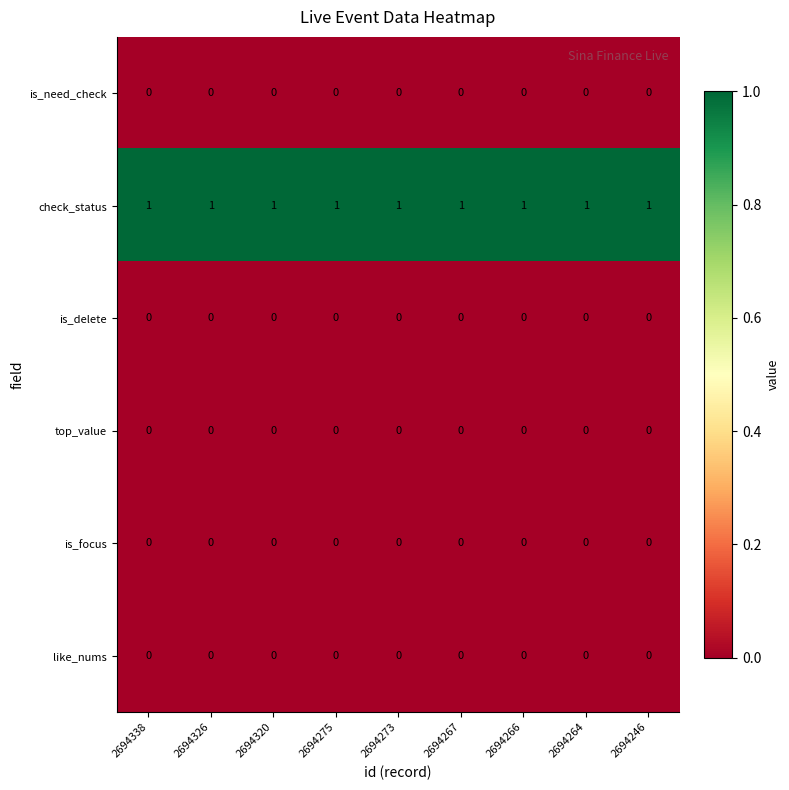

True or false: check_status has a value of 1 at 2694320.

True